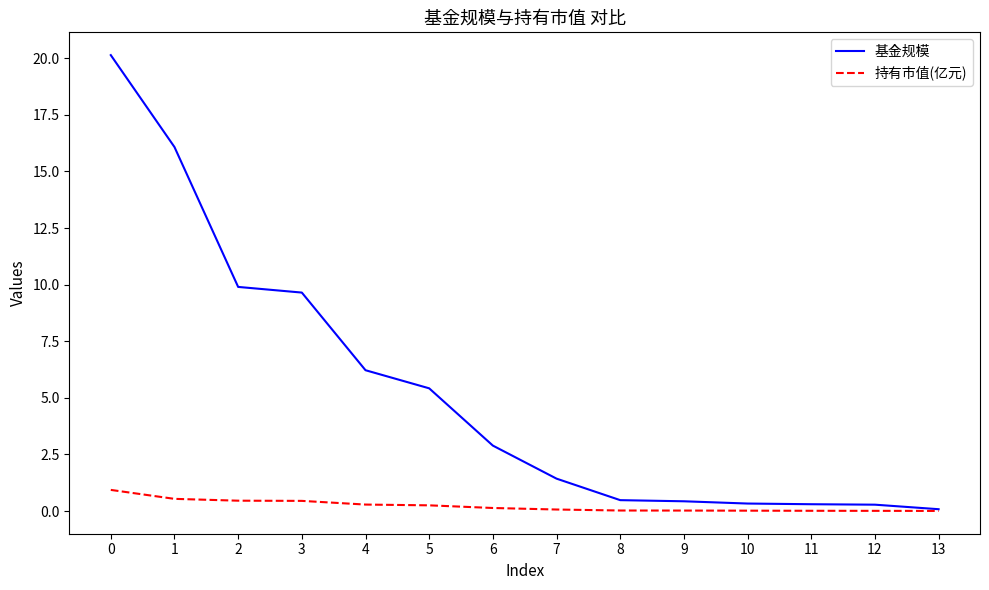

What is the spread (max minus min) of values at 3?

9.2